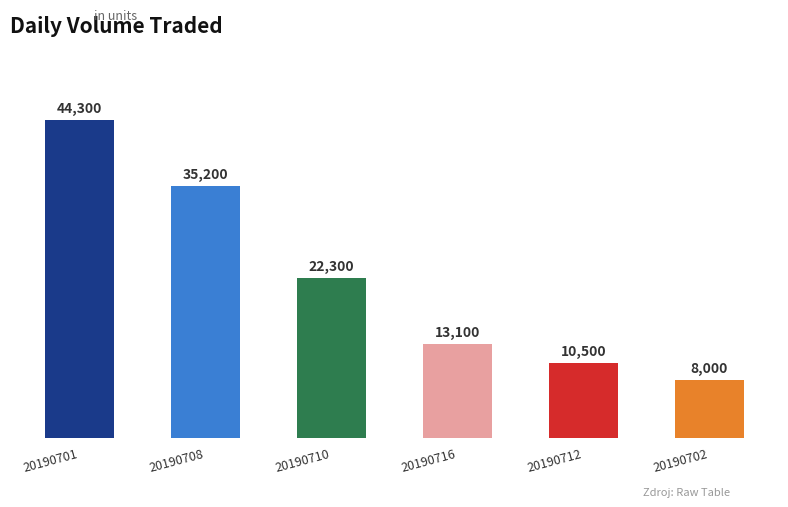

What is the sum of all values?

133400